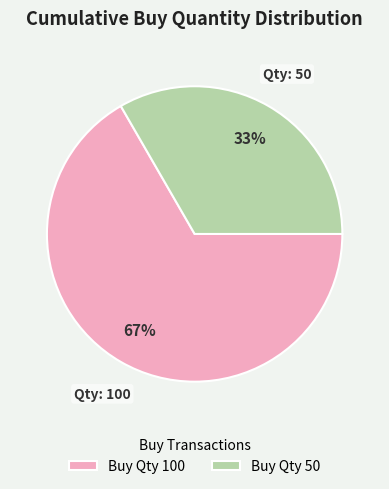

The Buy Qty 50 slice represents 33% of the pie. True or false?

True